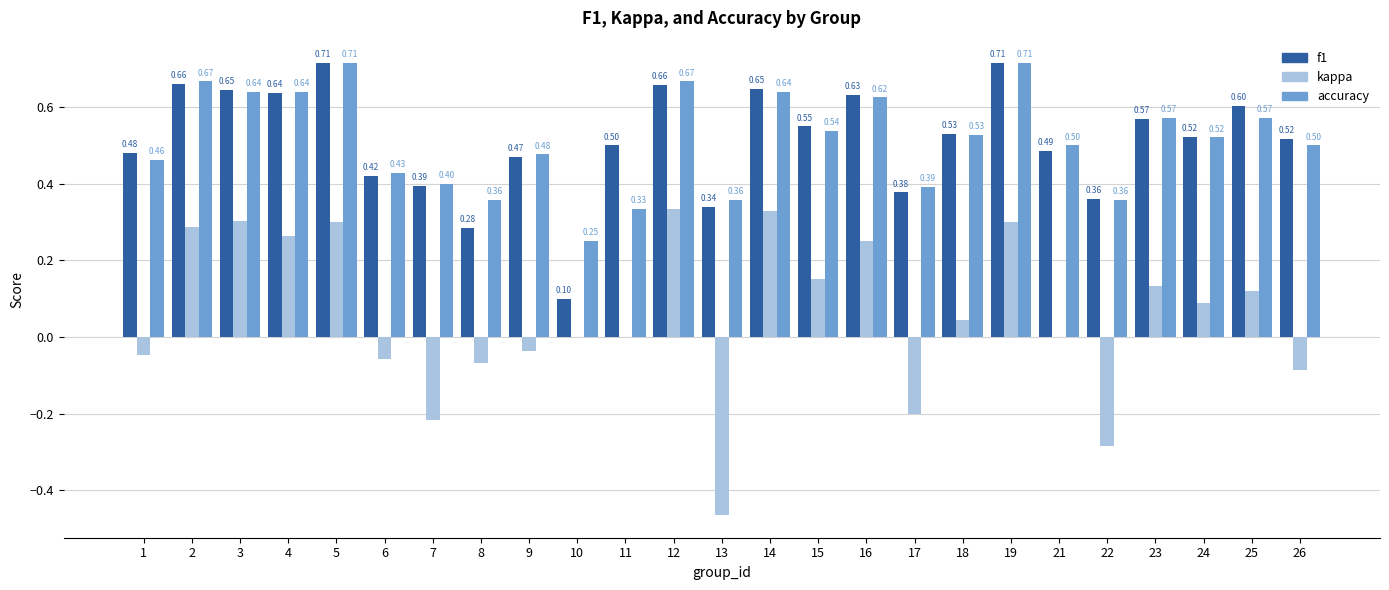

What is the sum of the accuracy values at 6 and 5?

1.1